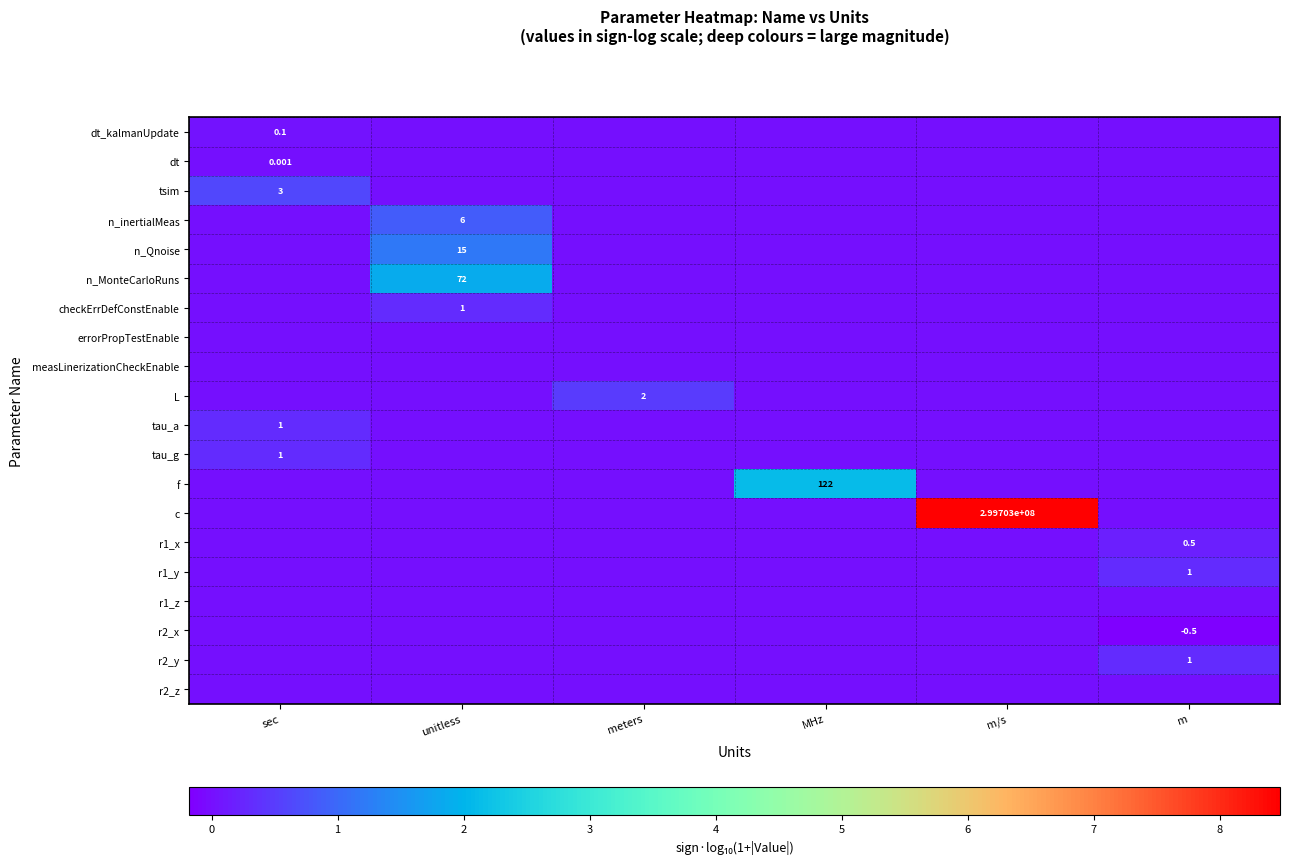

Between m/s and m, which series saw the biggest shift?

c